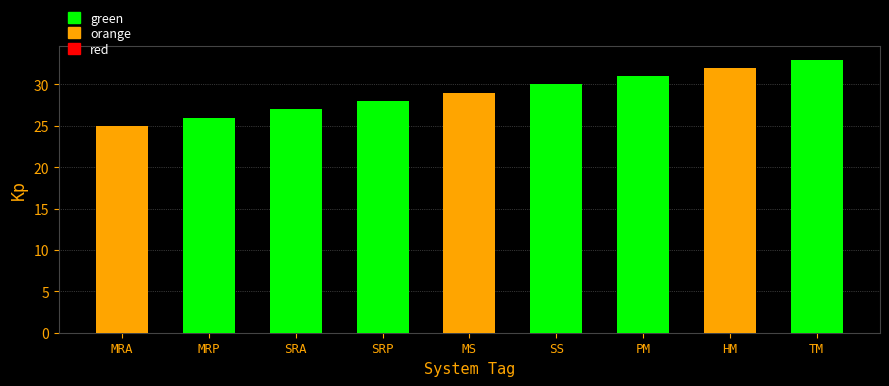

The orange series shows 0 at SRA. True or false?

True